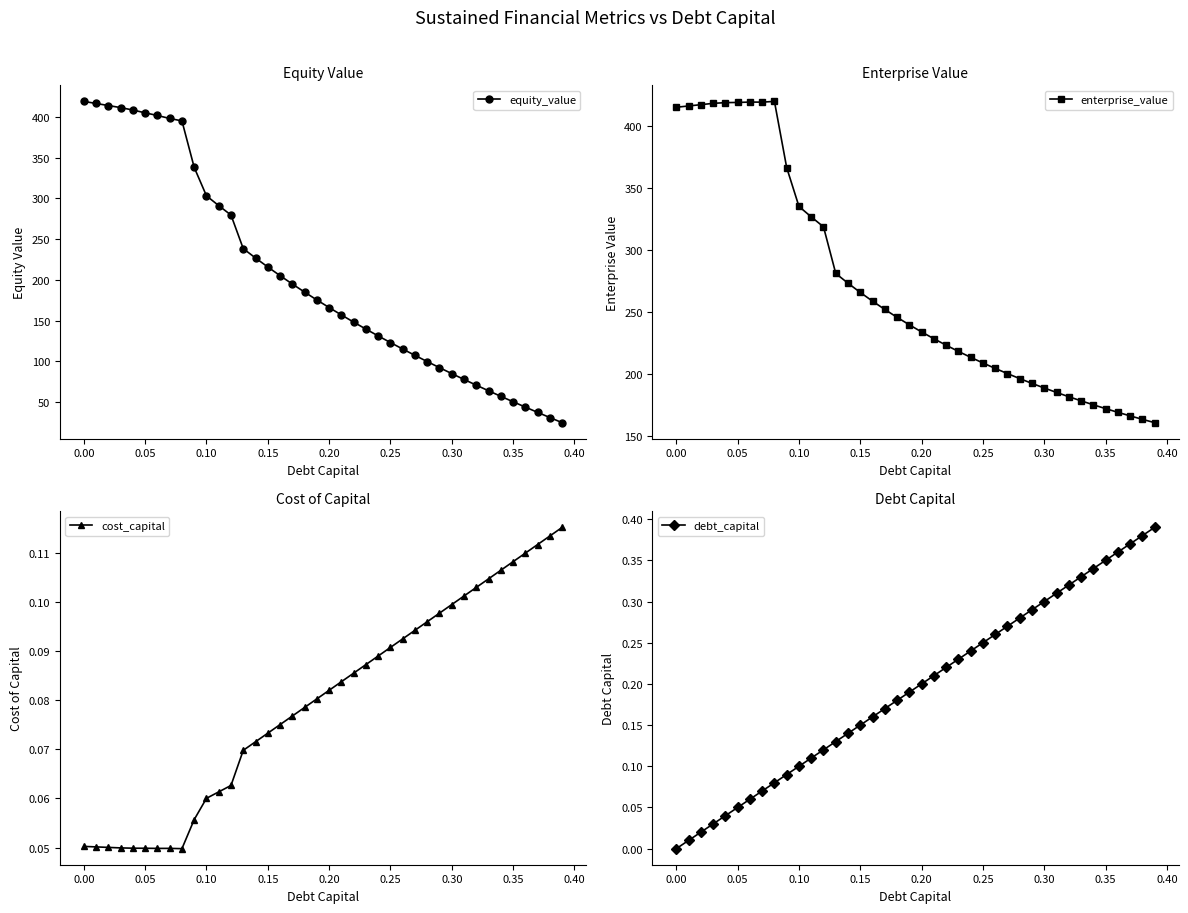

True or false: debt_capital has more than 2 interior local peaks.

False